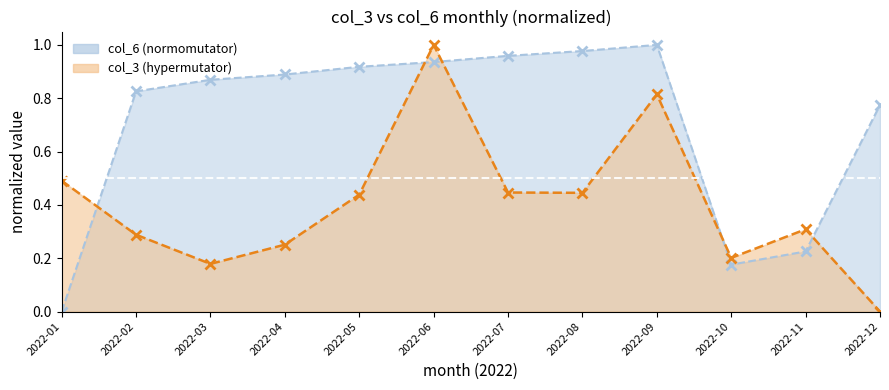

Rank the categories by col_3 (bytes) value from highest to lowest.

2022-06, 2022-09, 2022-01, 2022-07, 2022-08, 2022-05, 2022-11, 2022-02, 2022-04, 2022-10, 2022-03, 2022-12